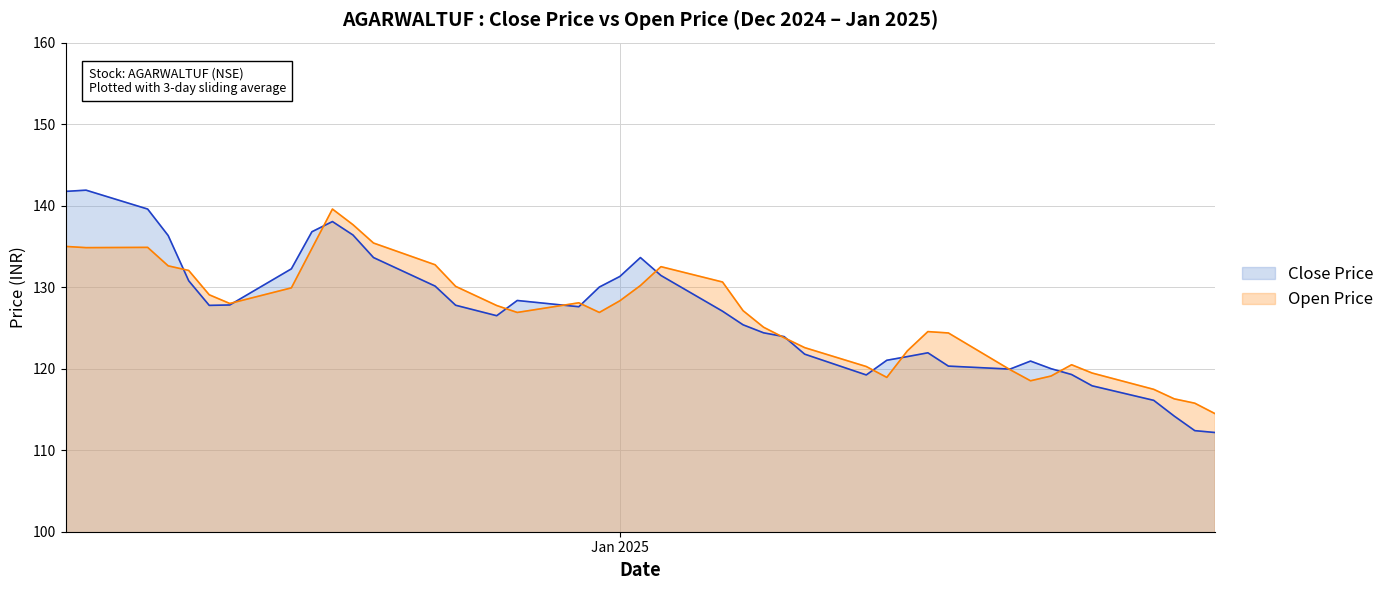

How many intersections are there between Close Price and Open Price?

18